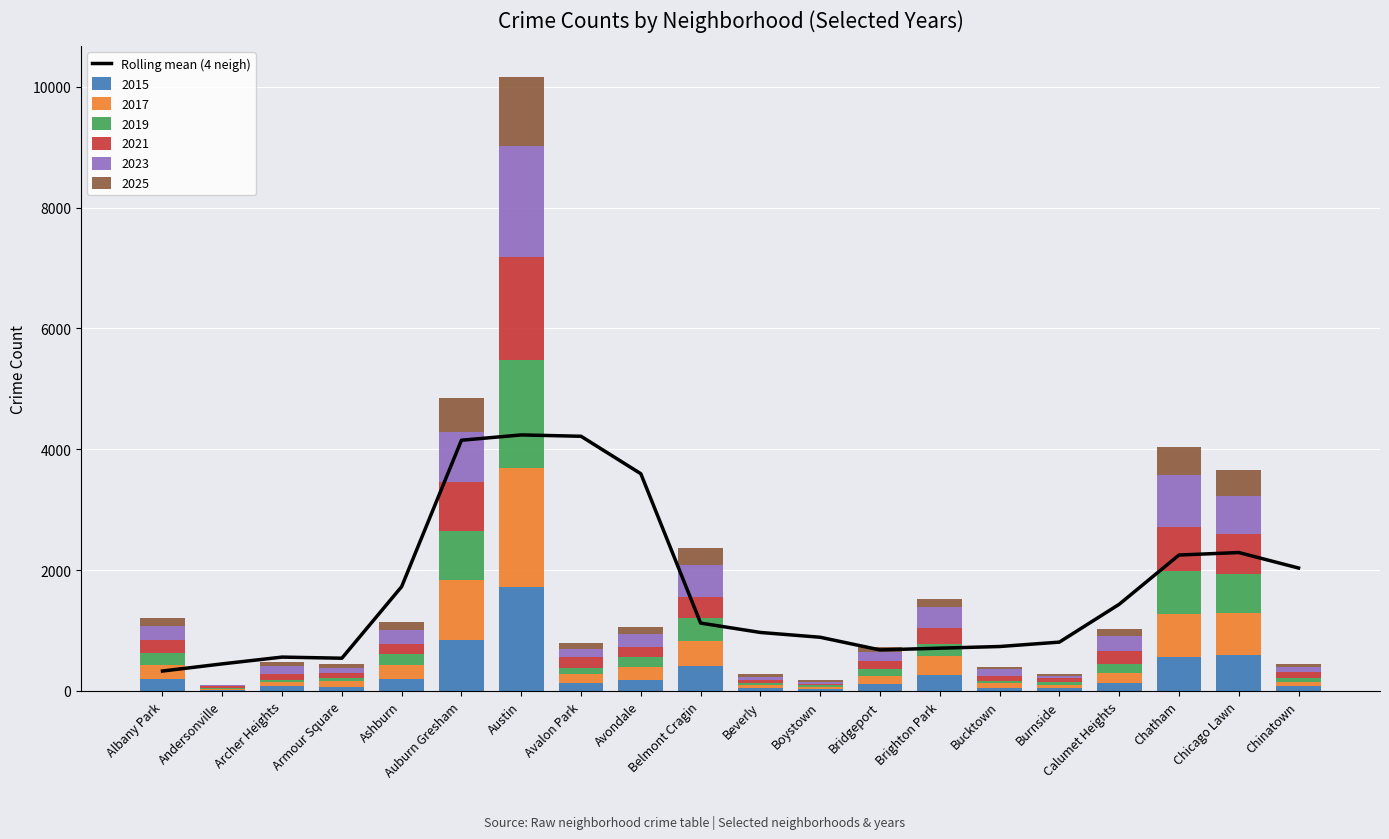

What is the difference between the maximum and minimum values?

3907.5